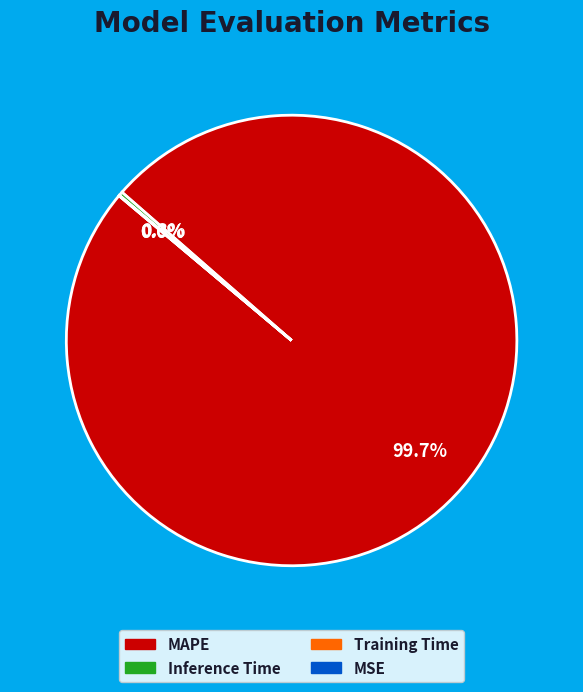

Which has a higher value, Inference Time or MSE?

Inference Time